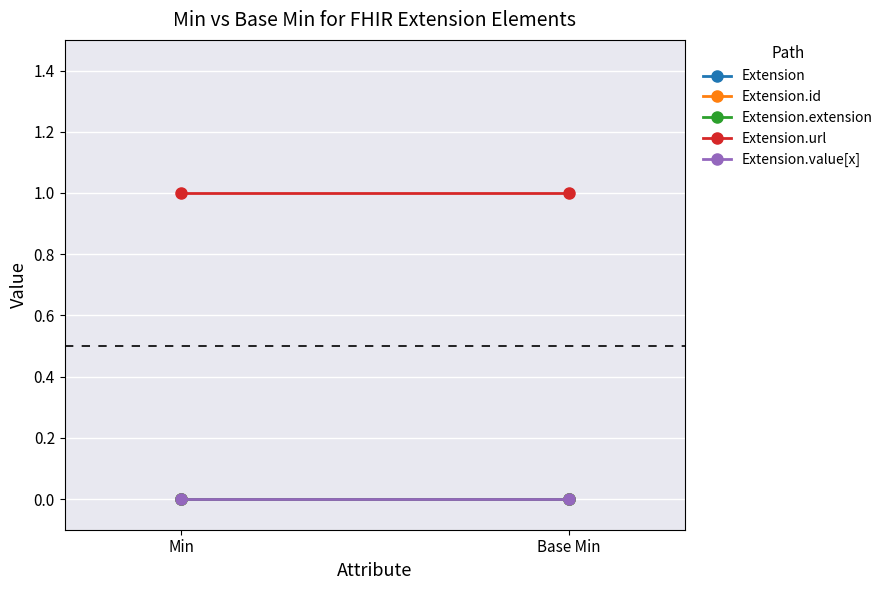

Reading left to right, what are all the values shown in this chart?

Extension: Min=0	Base Min=0
Extension.id: Min=0	Base Min=0
Extension.extension: Min=0	Base Min=0
Extension.url: Min=1	Base Min=1
Extension.value[x]: Min=0	Base Min=0